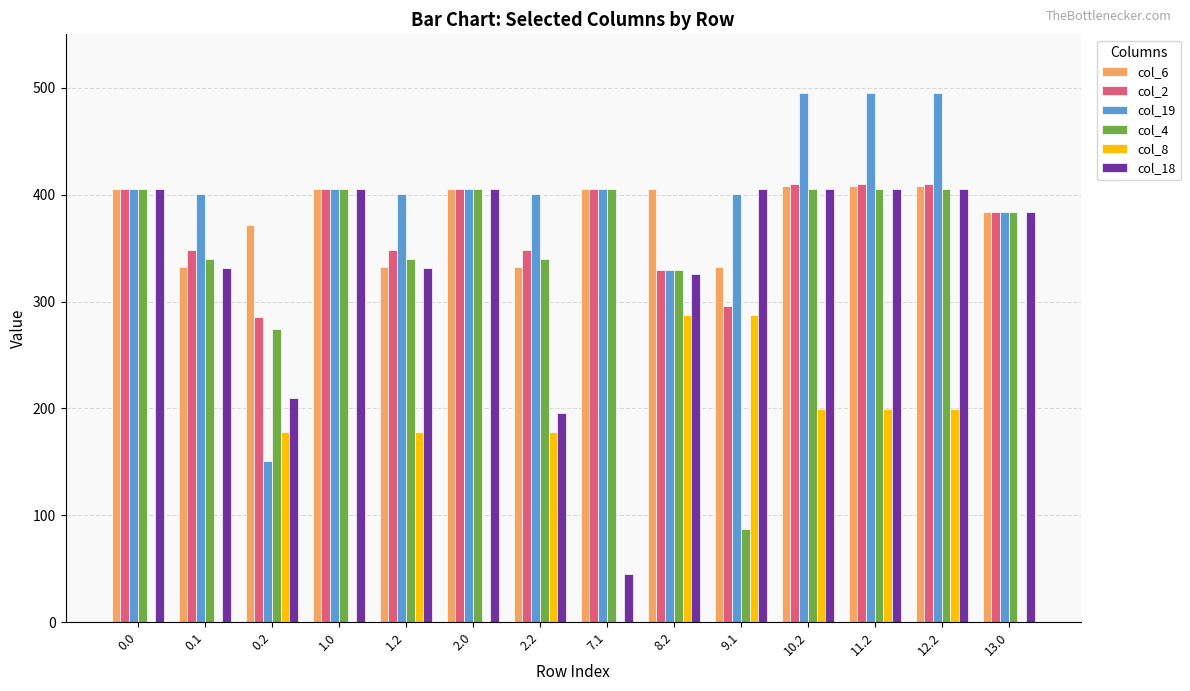

Which series changed the most between 0.2 and 9.1?

col_19